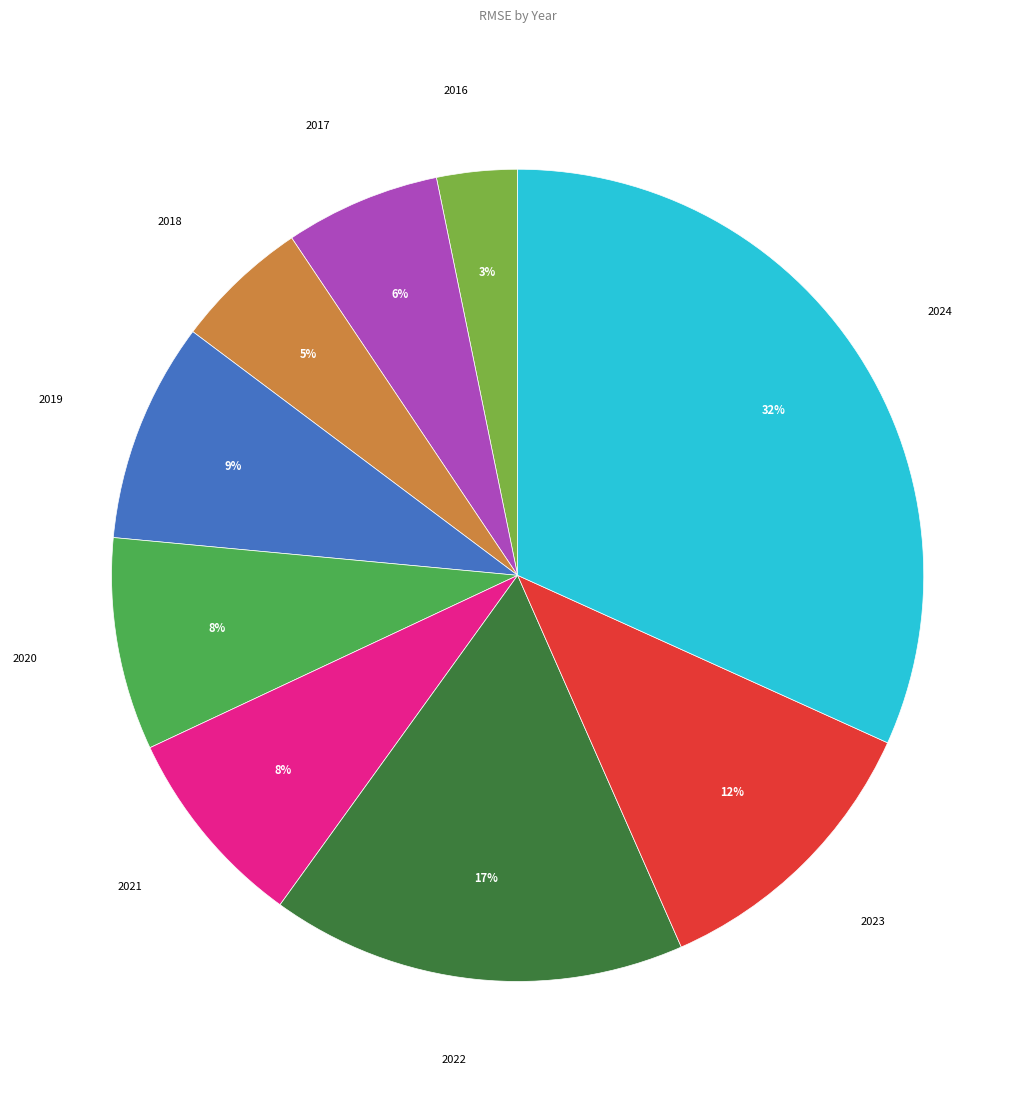

Between 2018 and 2020, which is larger?

2020